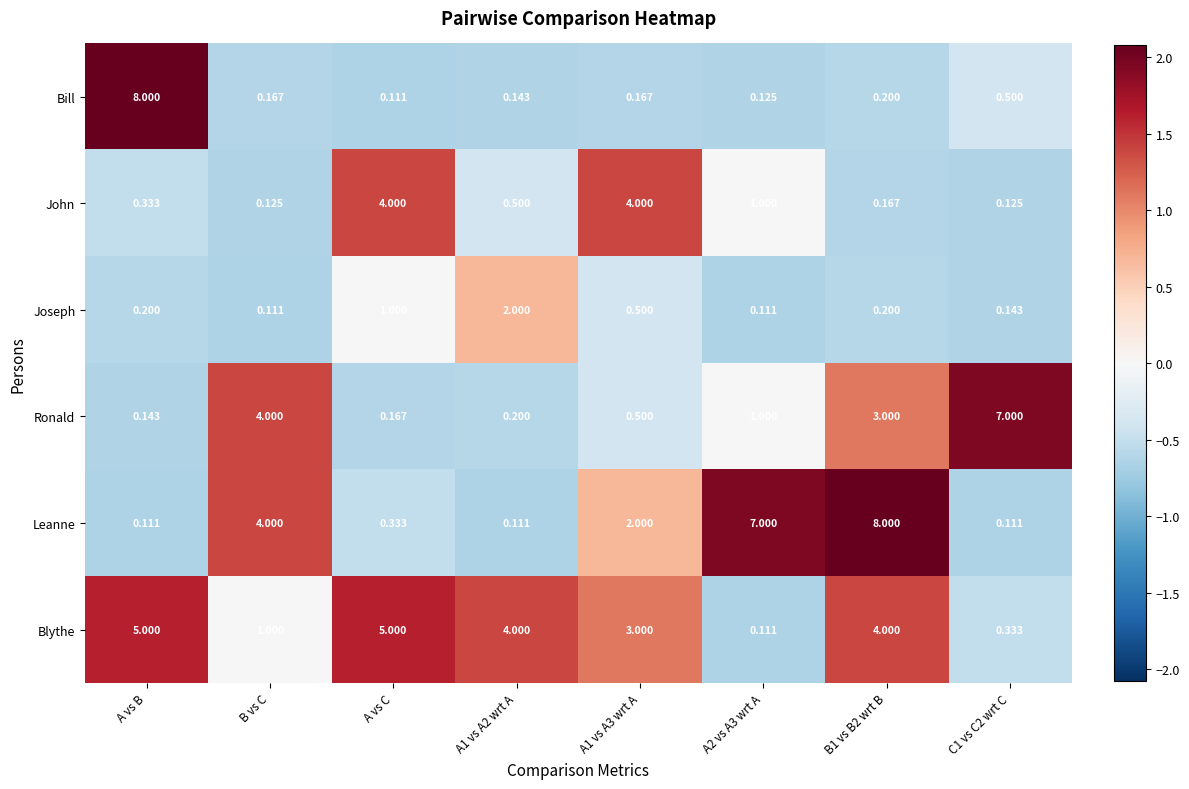

How many series are shown in this chart?

6